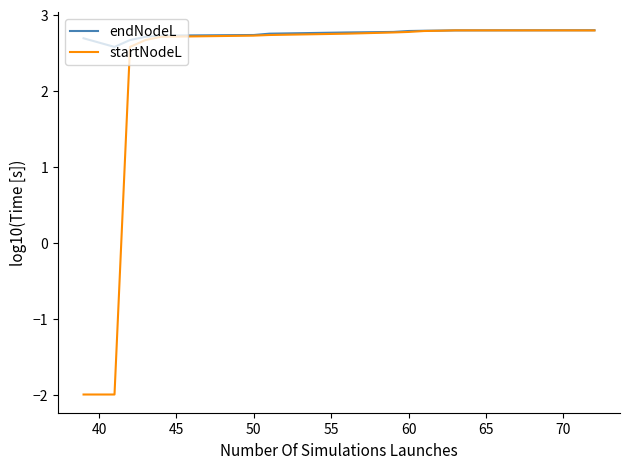

Which series has the largest total across all categories?

endNodeL